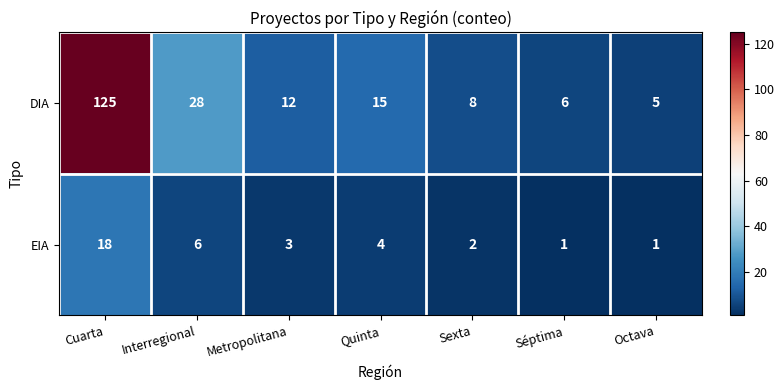

Reading left to right, what are all the values shown in this chart?

DIA: 125	28	12	15	8	6	5
EIA: 18	6	3	4	2	1	1